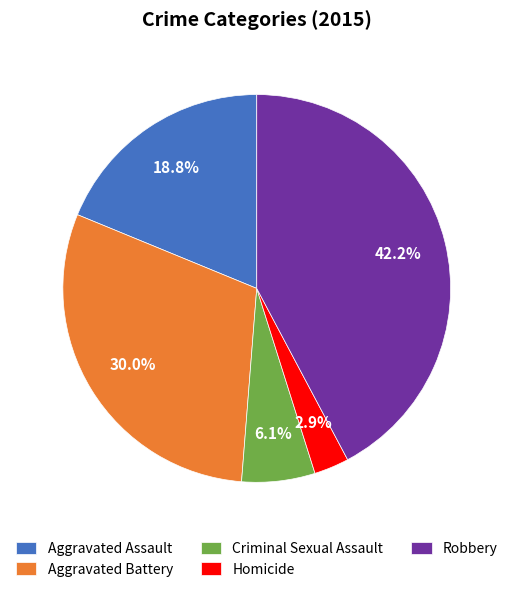

Is the sum of Aggravated Battery and Robbery greater than half?

Yes